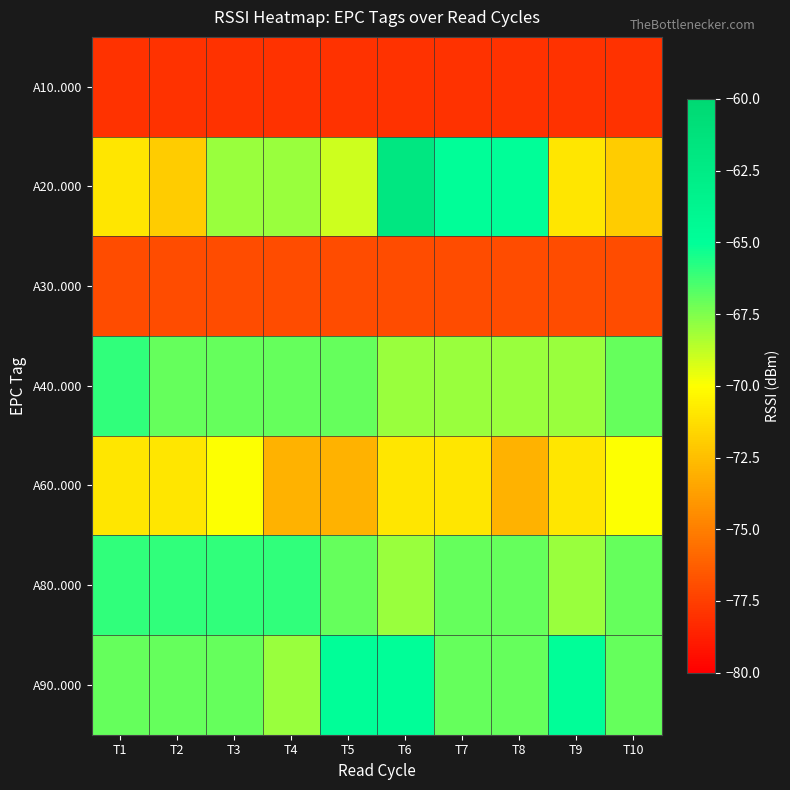

Between T5 and T2, which is larger?

T5